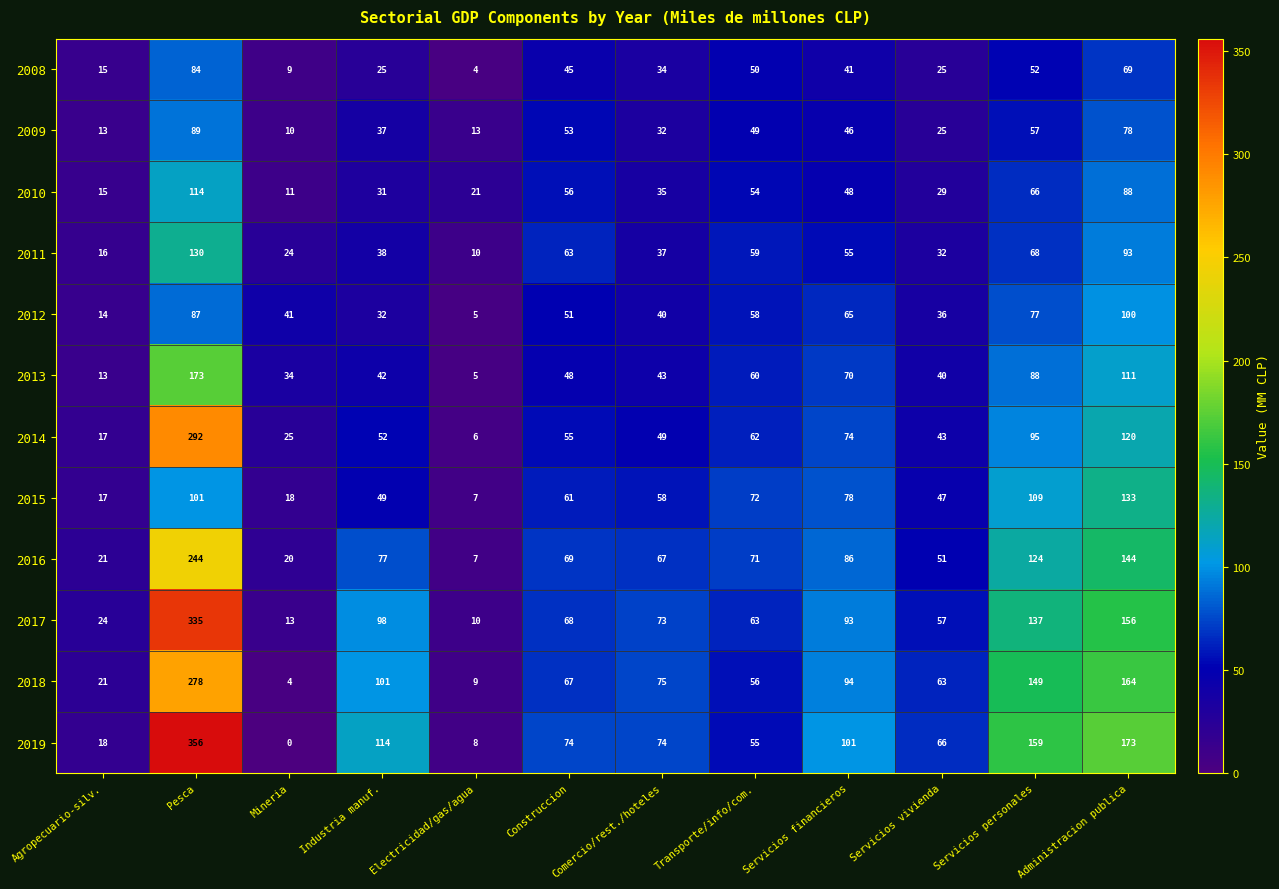

Is it true that 2012 equals 8 at Electricidad/gas/agua?

False